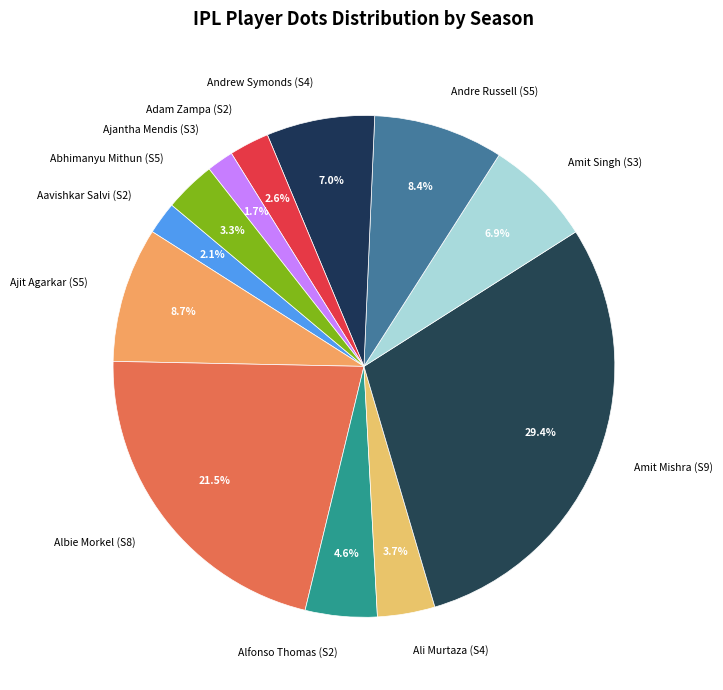

Approximately how many times larger is the value at Andre Russell (S5) compared to Ali Murtaza (S4)?

2.3